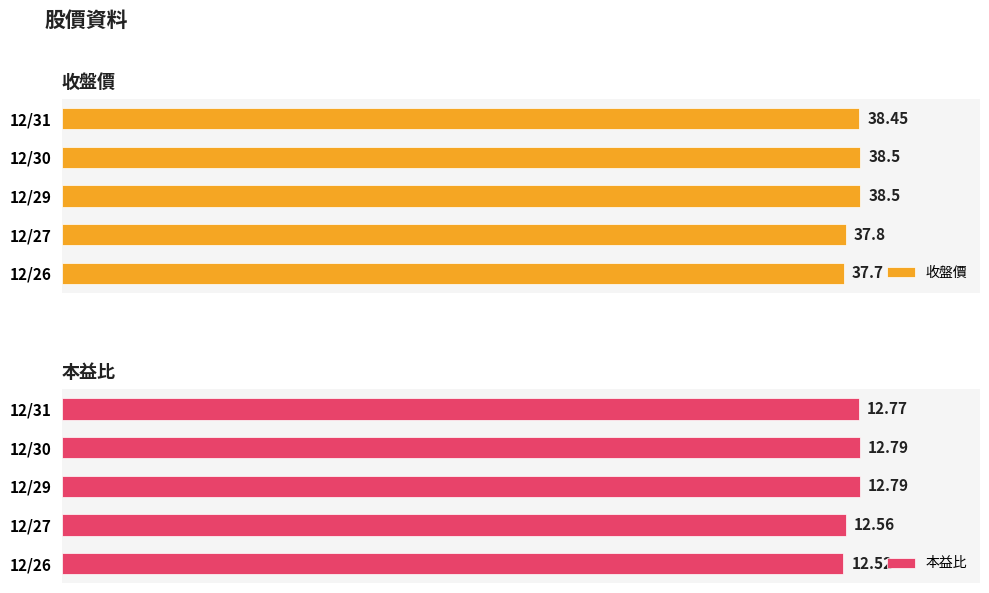

Rank the series at 12/26 from highest to lowest value.

收盤價, 本益比